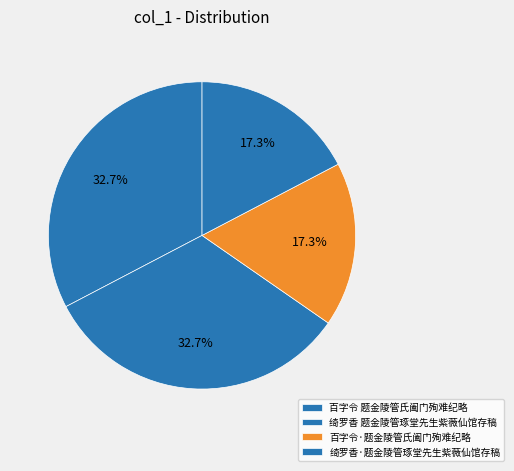

What is the change in value from 绮罗香 题金陵管琢堂先生紫薇仙馆存稿 to 绮罗香·题金陵管琢堂先生紫薇仙馆存稿?

-218034